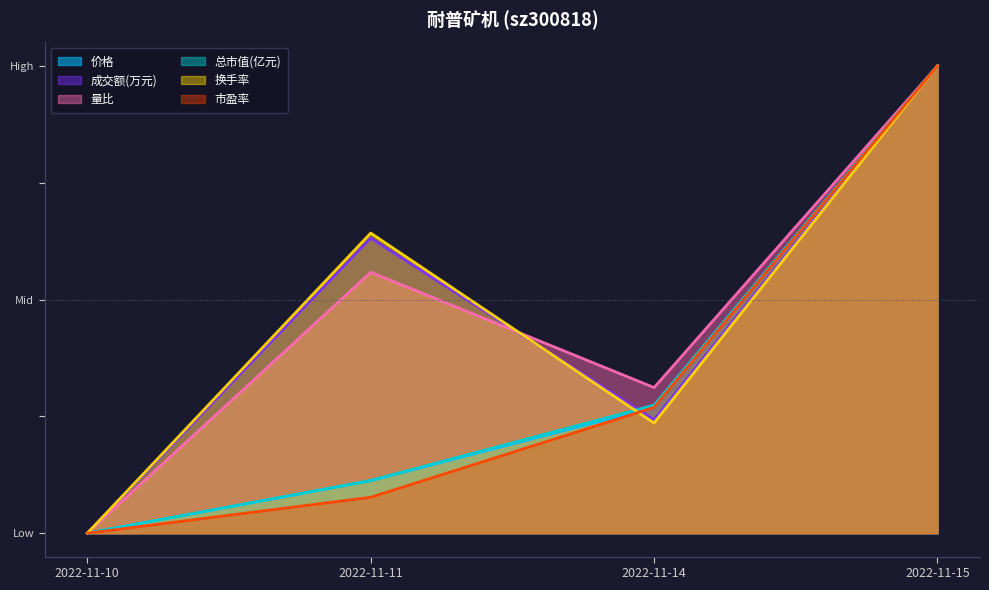

What is the value of the 总市值(亿元) point at the 2nd from the left?

0.1